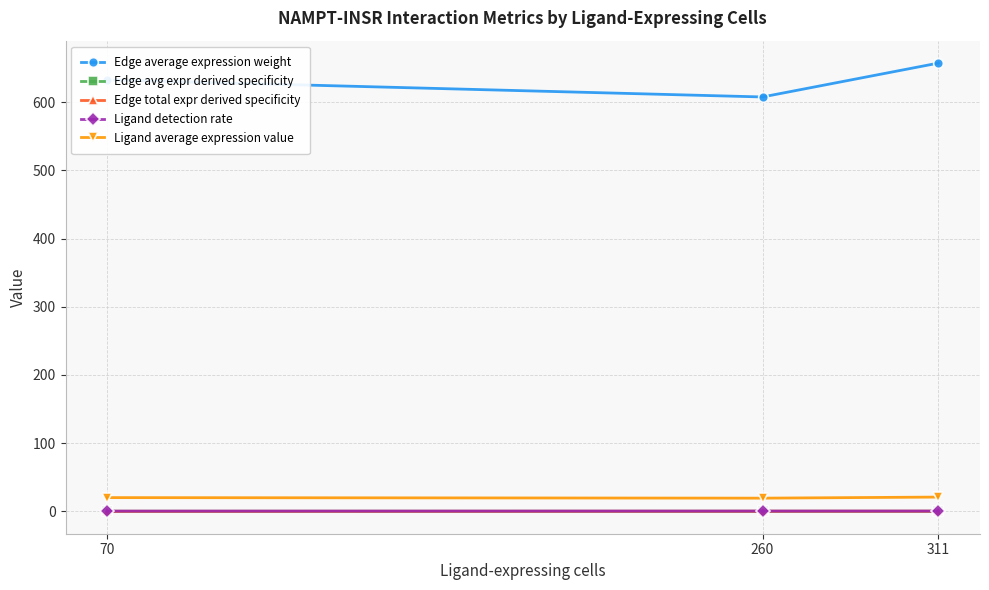

How many distinct data groups are displayed?

5